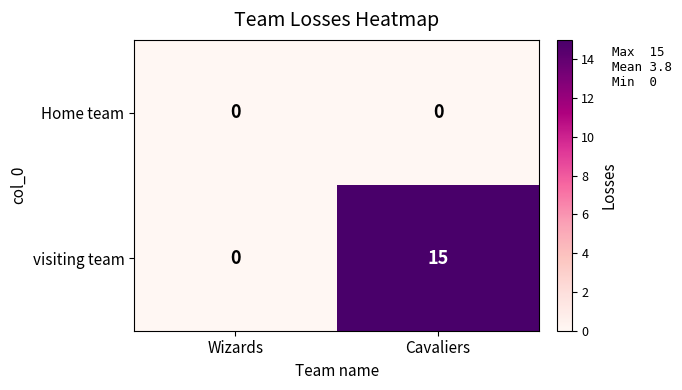

Between Wizards and Cavaliers, which series saw the biggest shift?

visiting team